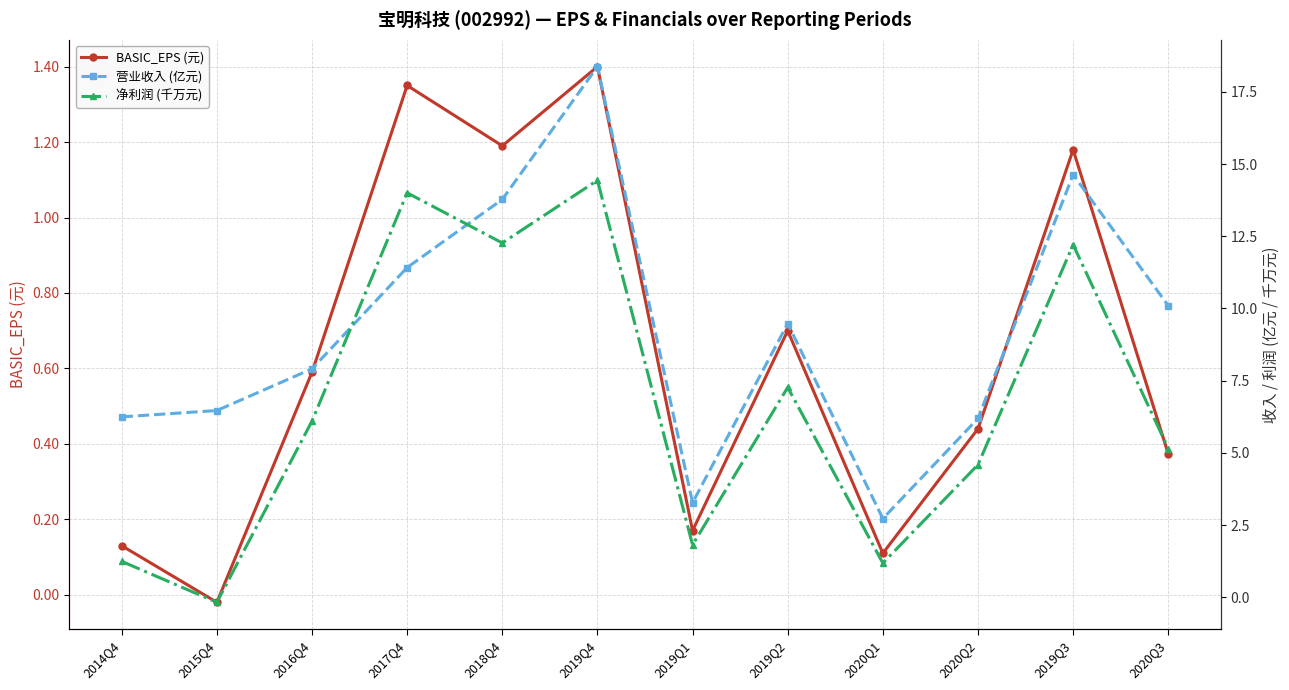

At how many categories does at least one series exceed 8?

6